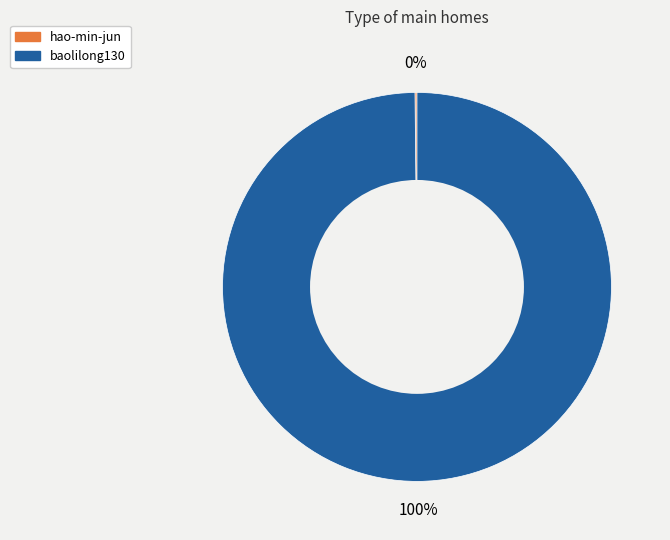

To the nearest percent, what is the average slice percentage?

50%